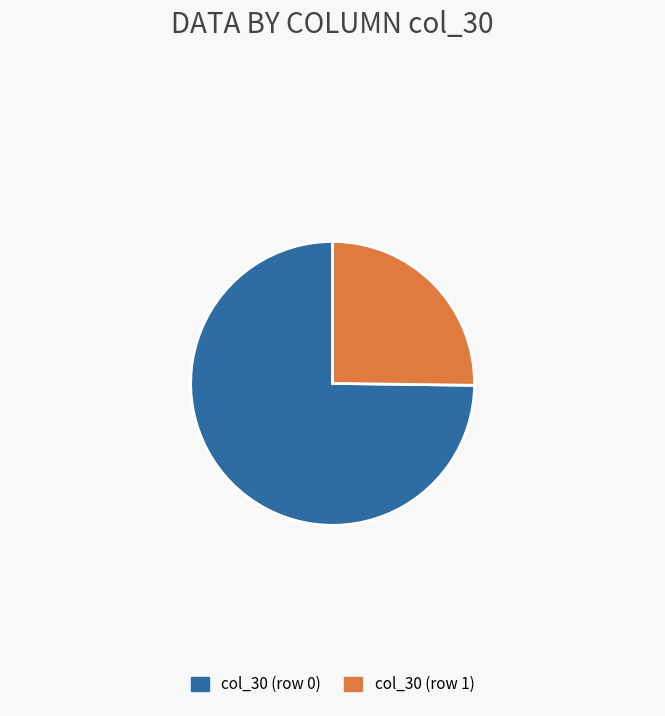

Is the sum of col_30 (row 0) and col_30 (row 1) greater than half?

Yes